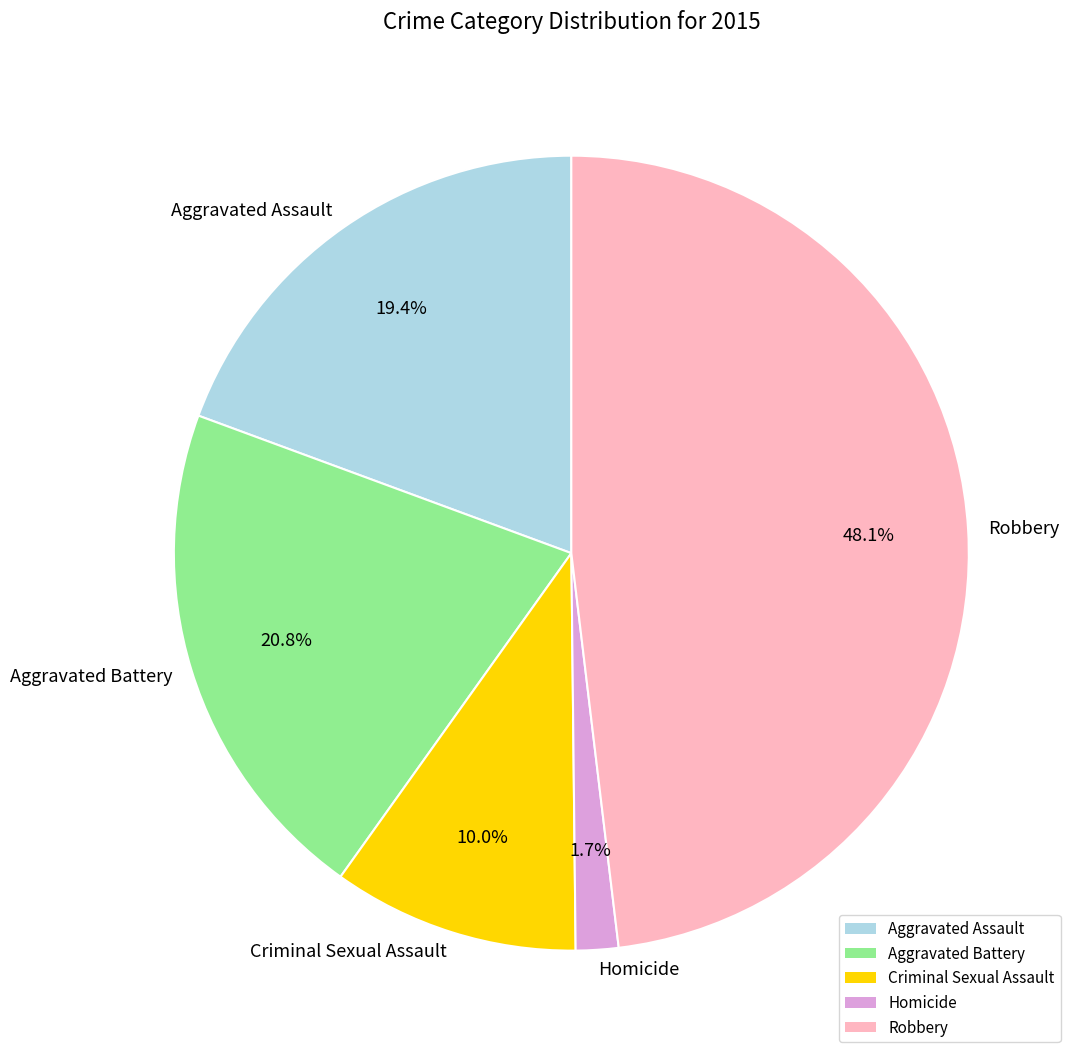

Which slice is the smallest?

Homicide